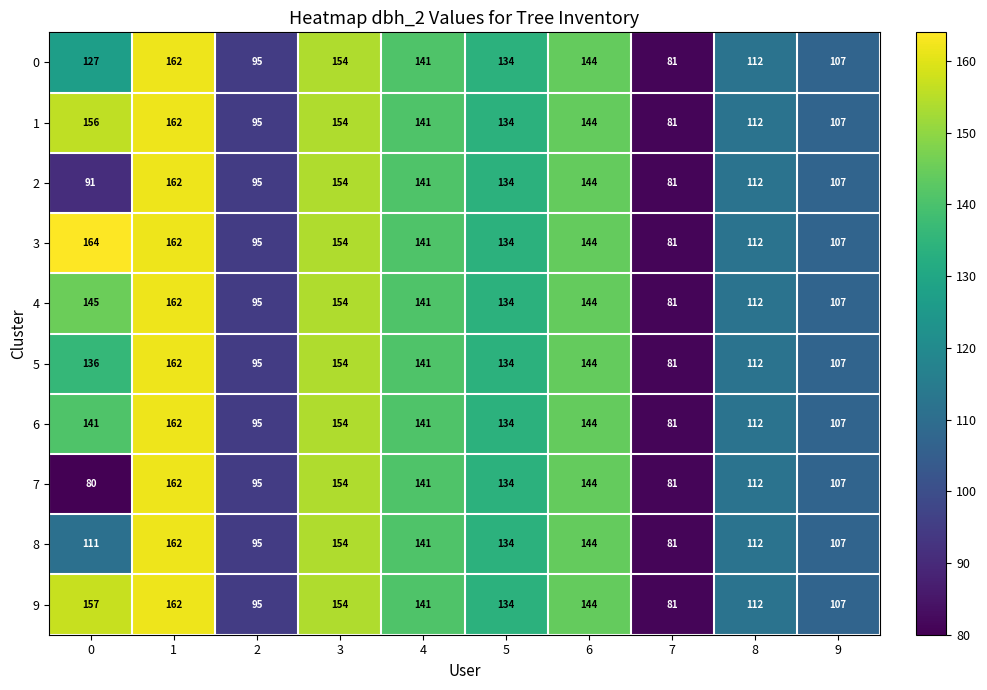

Rank the categories by 9 value from lowest to highest.

7, 2, 9, 8, 5, 4, 6, 3, 0, 1